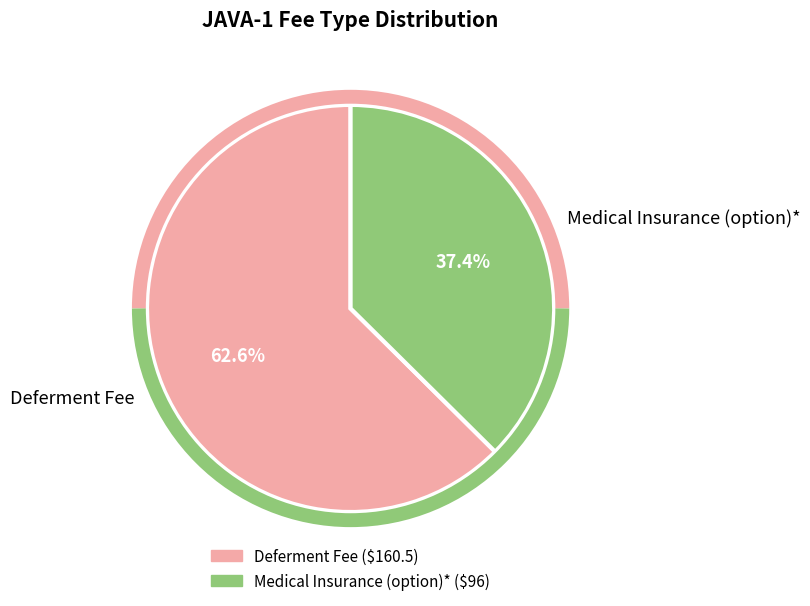

Is the sum of Deferment Fee and Medical Insurance (option)* greater than half?

Yes